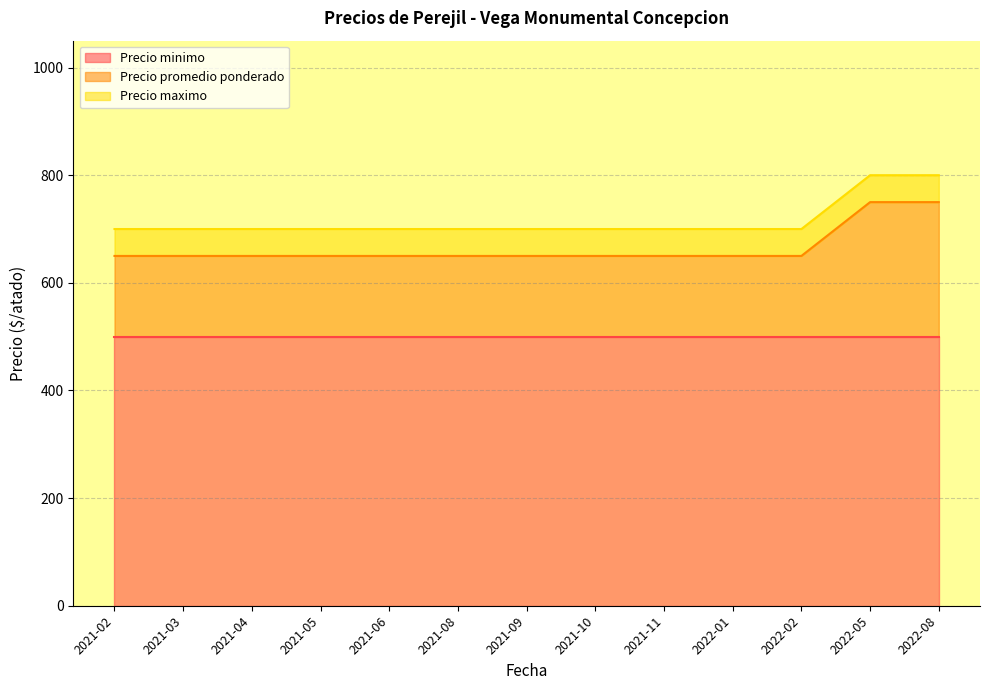

What is the maximum value for Precio minimo?

500